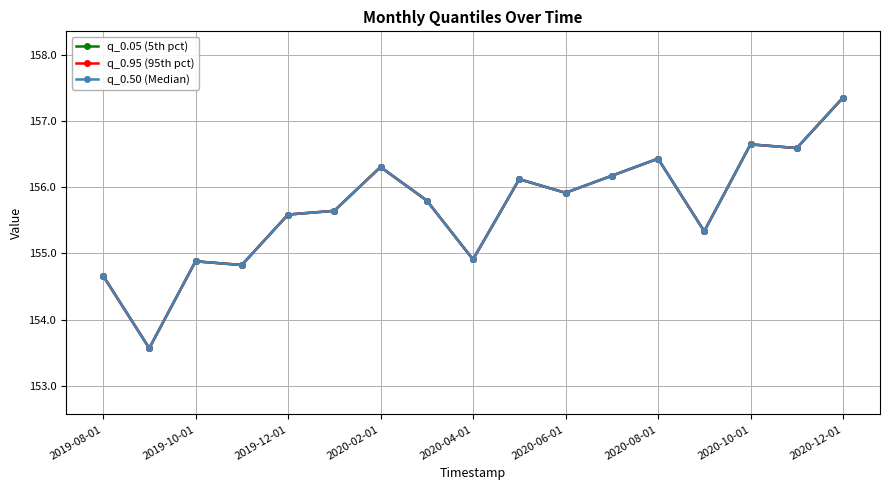

Reading right to left, transcribe all the data shown in this chart.

q_0.05 (5th pct): 160.7	159.2	159.3	156.7	158.9	158.3	157.8	158.2	155.8	157.6	158.6	157.3	157.2	155.6	155.8	153.1	155.3
q_0.95 (95th pct): 160.7	159.2	159.3	156.7	158.9	158.3	157.8	158.2	155.8	157.6	158.6	157.3	157.2	155.6	155.8	153.1	155.3
q_0.50 (Median): 160.7	159.2	159.3	156.7	158.9	158.3	157.8	158.2	155.8	157.6	158.6	157.3	157.2	155.6	155.8	153.1	155.3